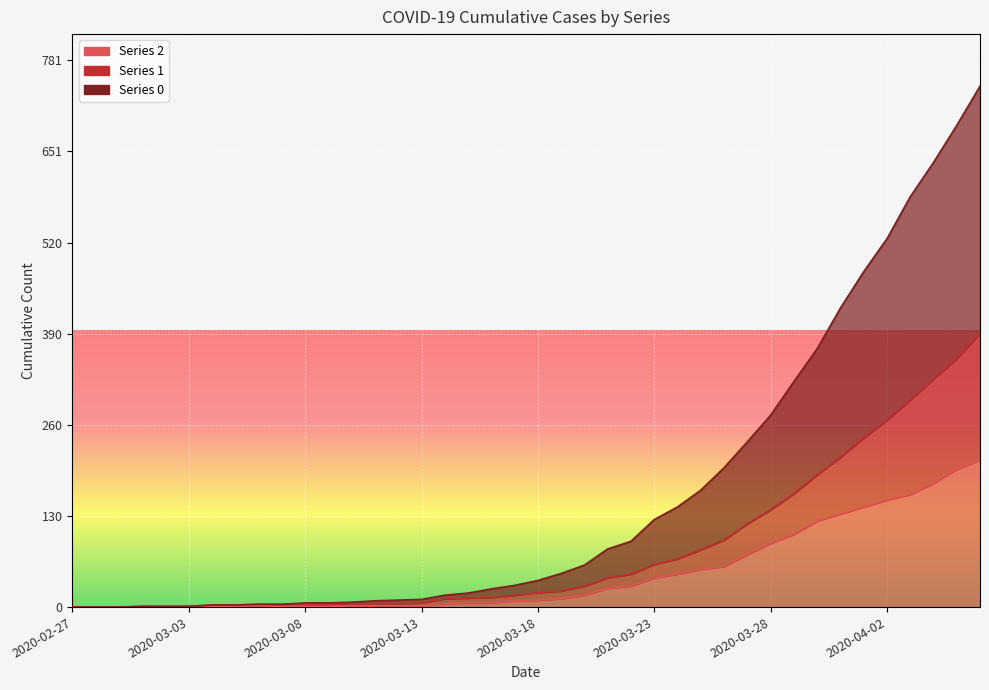

At which label does 2 reach its minimum?

2020-02-27